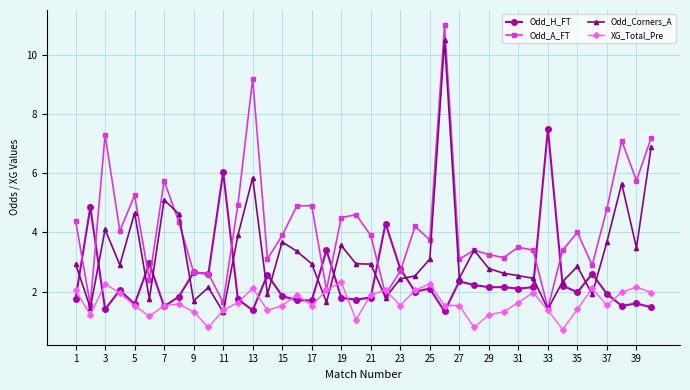

What is the value of the XG_Total_Pre point at the 38th from the left?

2.0